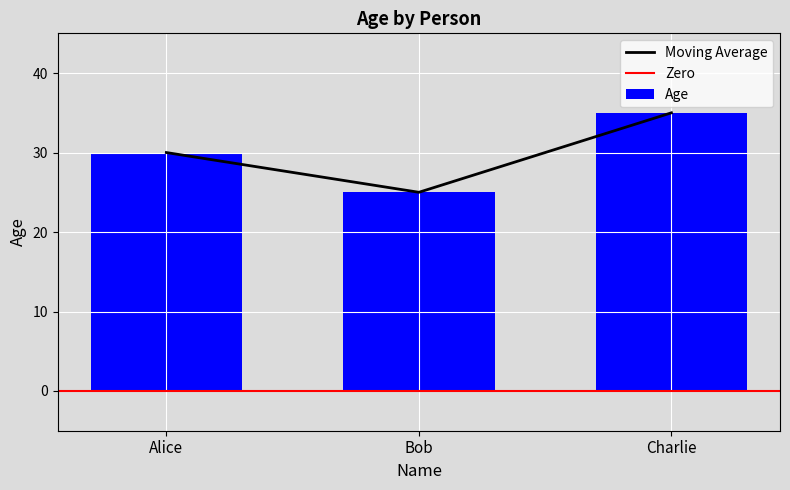

Reading right to left, extract all data points from this chart.

35	25	30